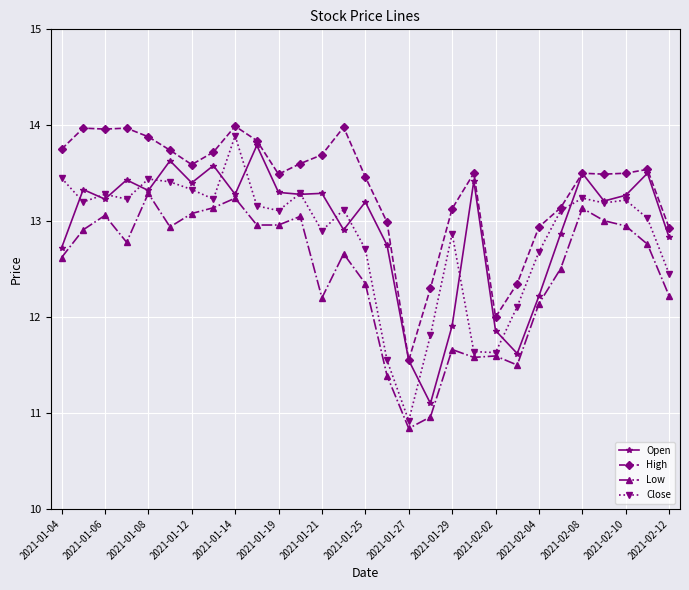

Which series has the largest range (max minus min)?

Close